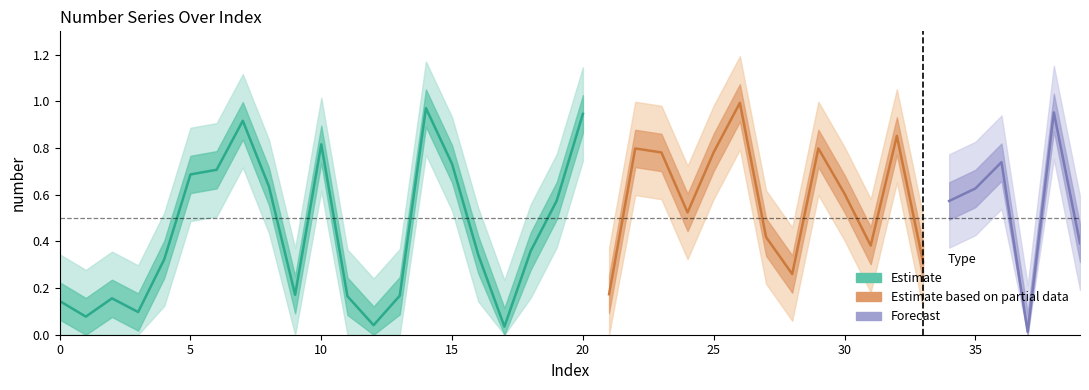

Is this an area chart (filled region under the line)?

No